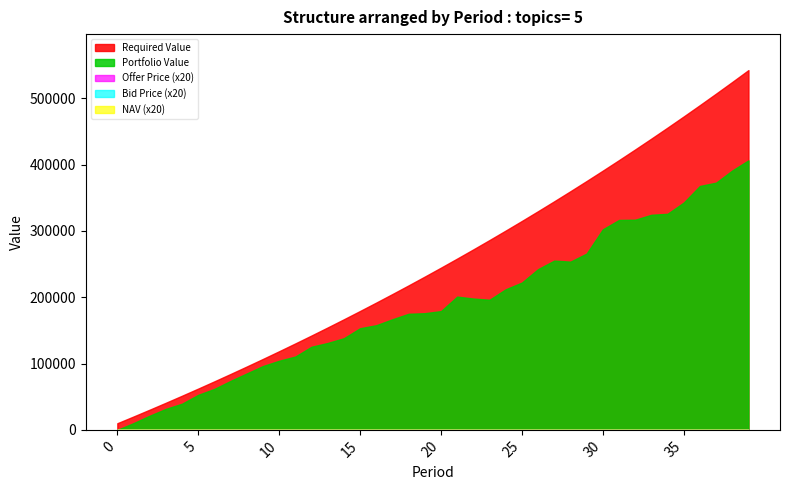

Is the value of Offer Price at 26 greater than the value of NAV at 24?

Yes